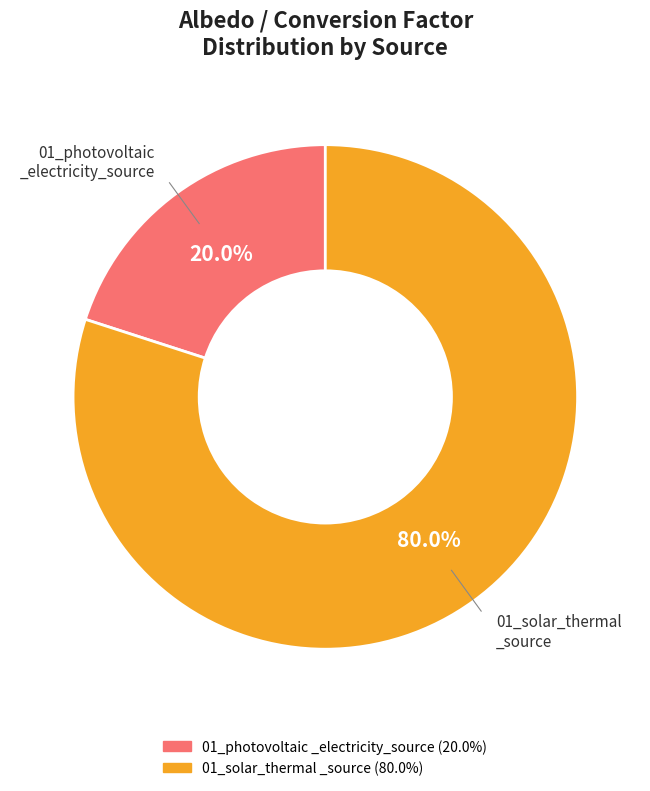

Is there a majority slice in this chart?

Yes